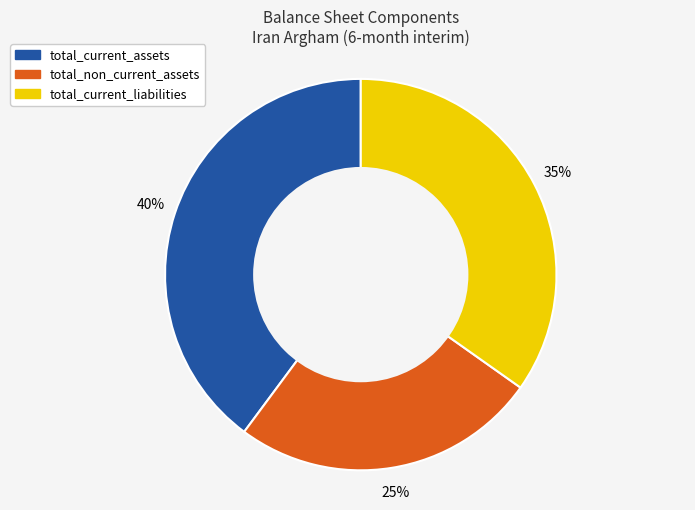

Count the number of slices in the pie.

3